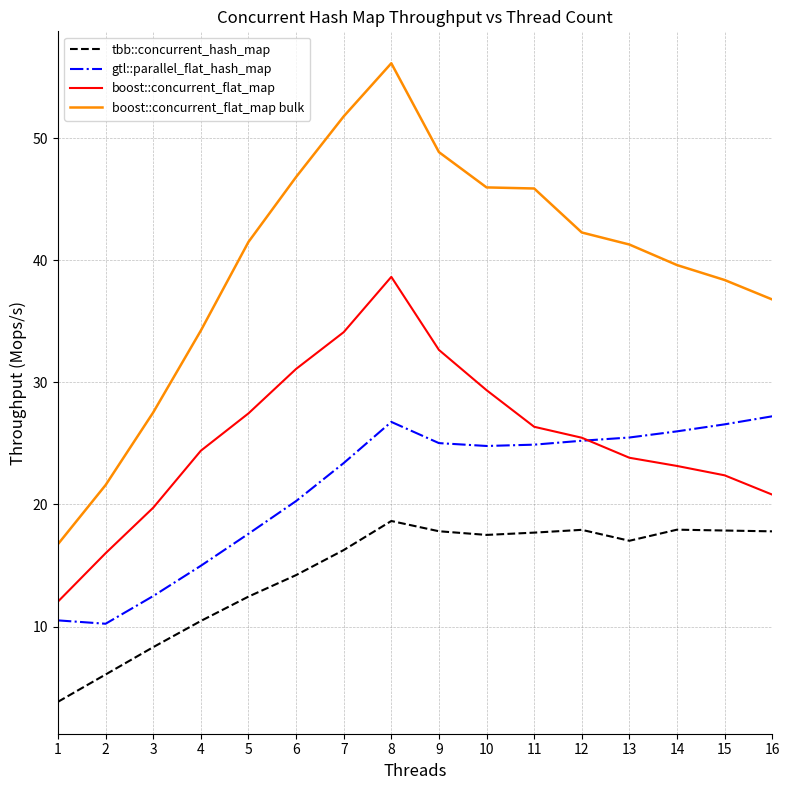

What is the approximate value of boost::concurrent_flat_map bulk at 6?

46.8